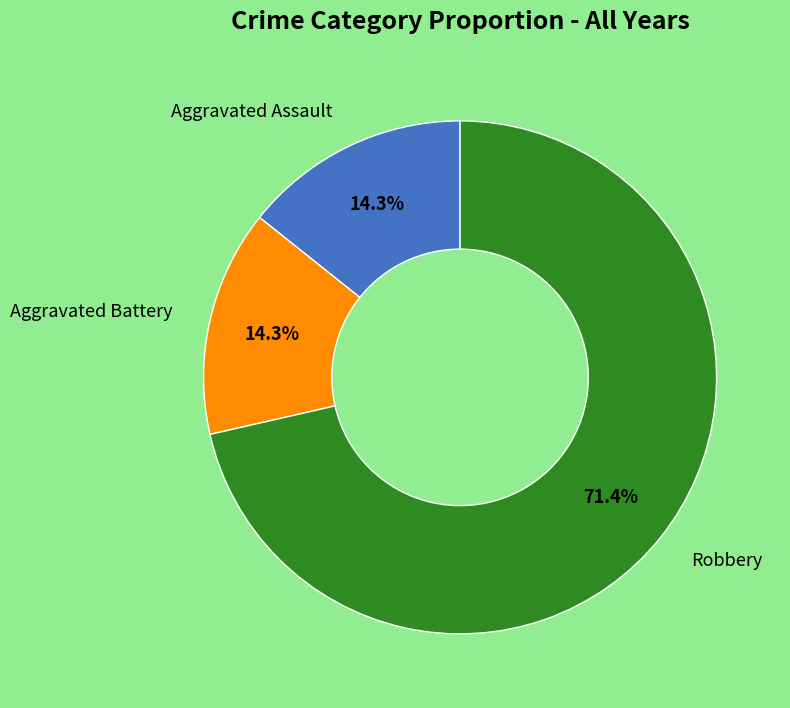

Is there a majority slice in this chart?

Yes